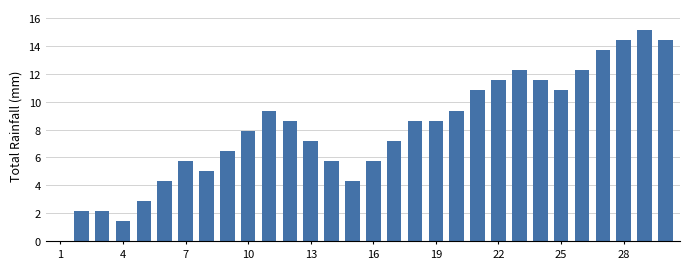

What is the greatest value displayed?

15.1